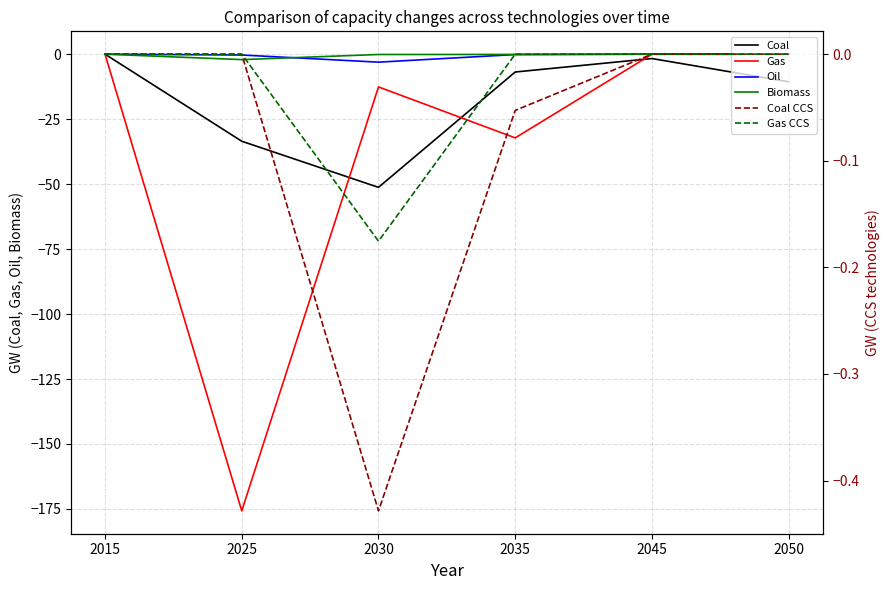

At which label is Coal CCS closest to 0?

2015